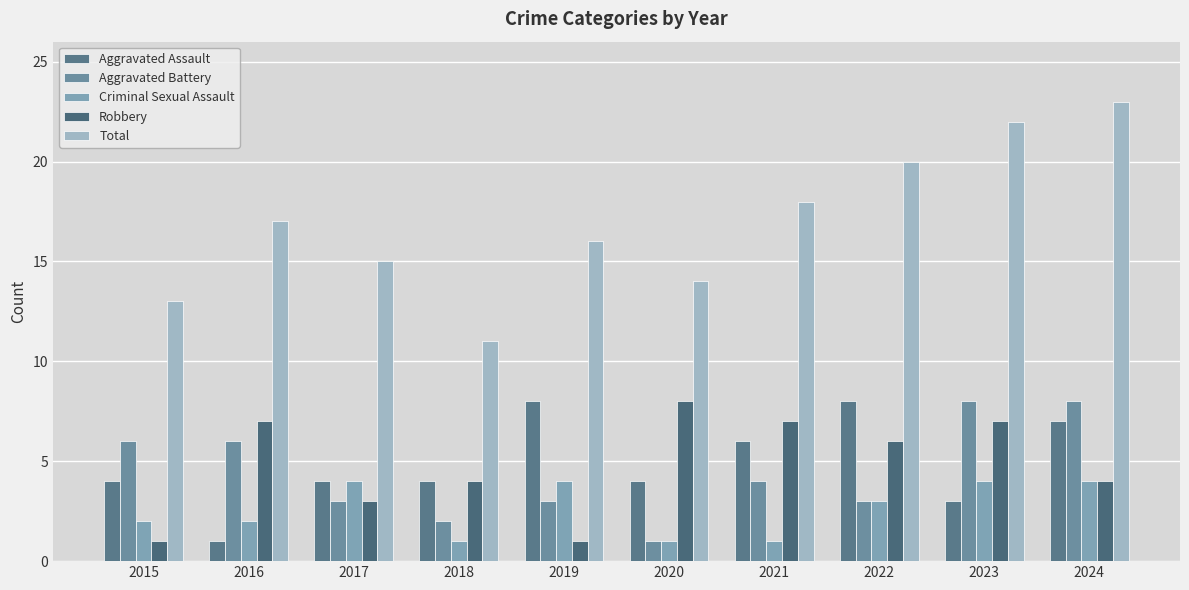

What is the maximum value for Criminal Sexual Assault?

4